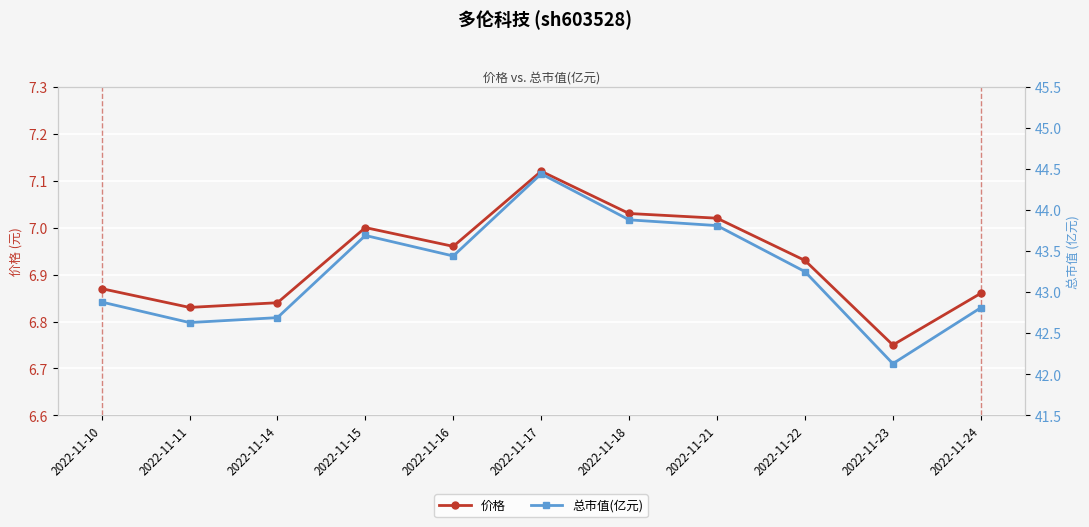

True or false: 总市值(亿元) and 价格 cross at least once.

False